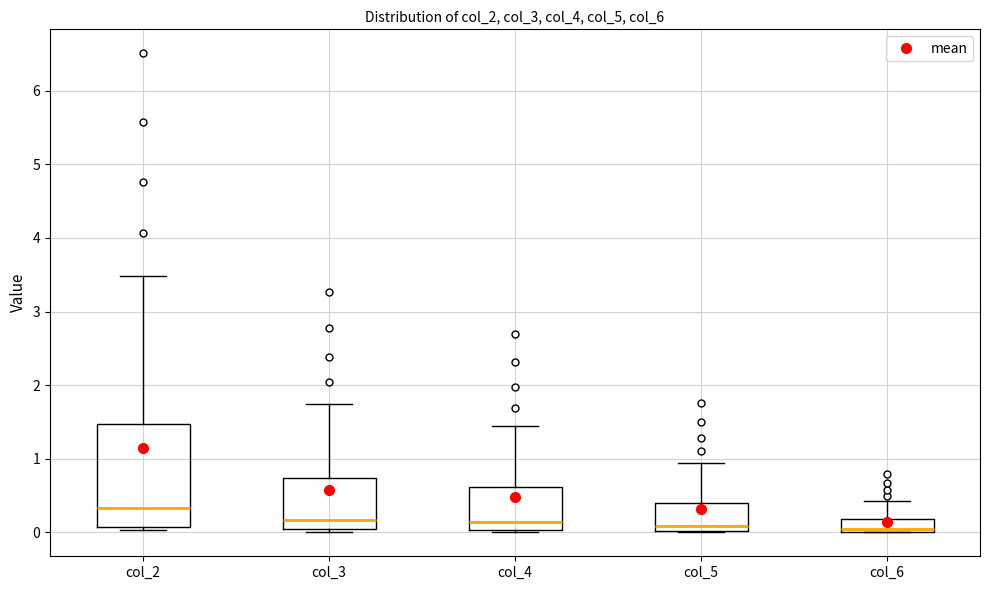

Reading left to right, read every box against the y-axis: the position of its median line, the range the box covers, and the ends of its whiskers. The values are not printed on the chart, so give them approximately, as read against the axis.

col_2: median 0.3, box 0.1 to 1.5, whiskers 0.0 to 3.5
col_3: median 0.2, box 0.0 to 0.7, whiskers 0.0 to 1.7
col_4: median 0.1, box 0.0 to 0.6, whiskers 0.0 to 1.4
col_5: median 0.1, box 0.0 to 0.4, whiskers 0.0 to 0.9
col_6: median 0.0, box 0.0 to 0.2, whiskers 0.0 to 0.4